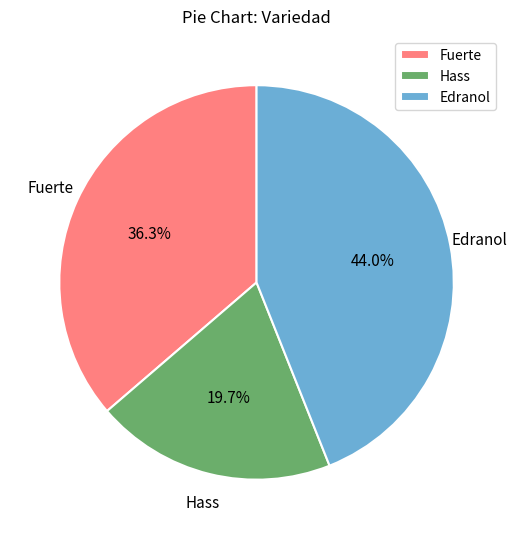

Combined, do Fuerte and Hass account for over 50%?

Yes